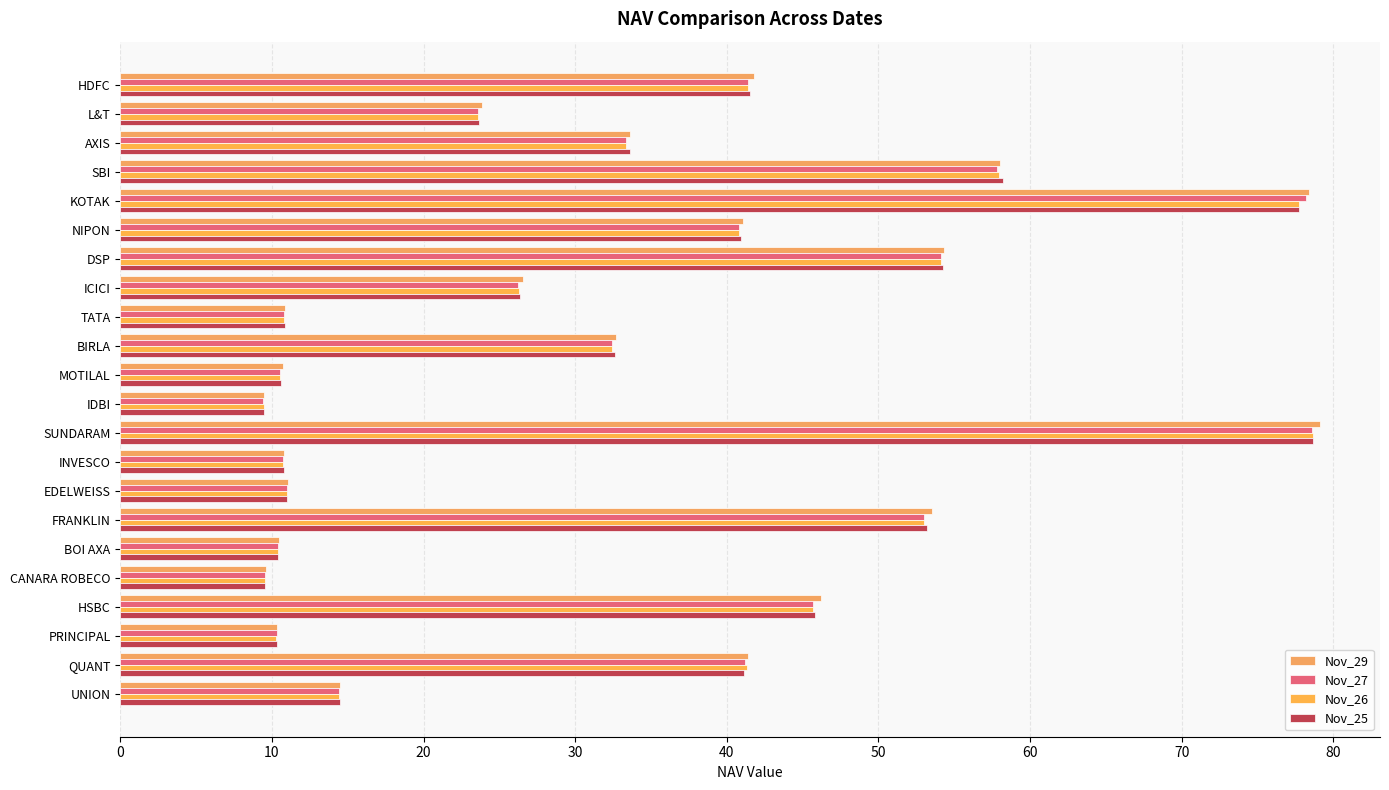

At how many categories does at least one series exceed 28?

11